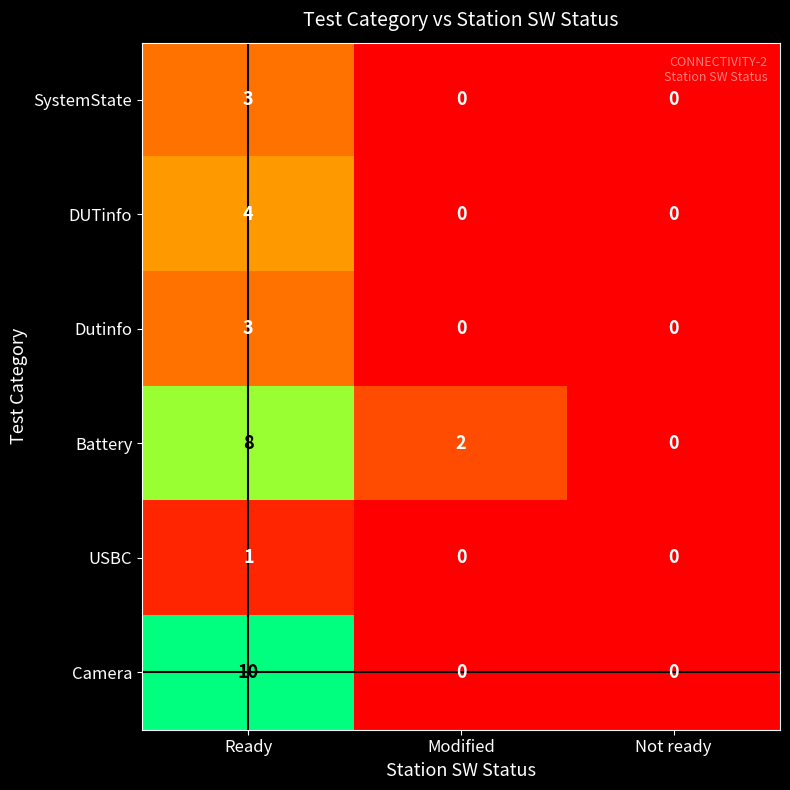

Is the value of Battery at Modified greater than the value of Dutinfo at Modified?

Yes